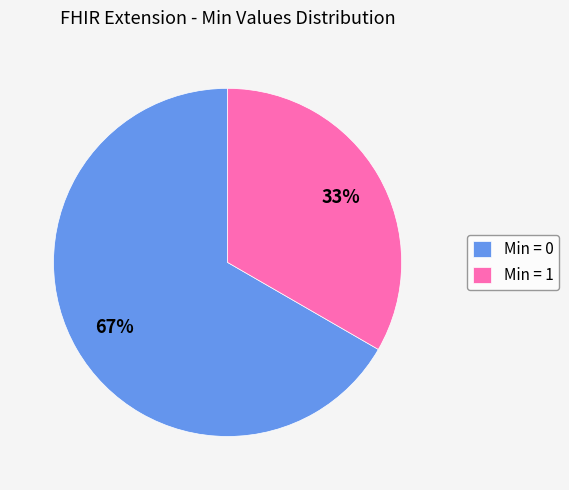

Which slice is the smallest?

Min = 1